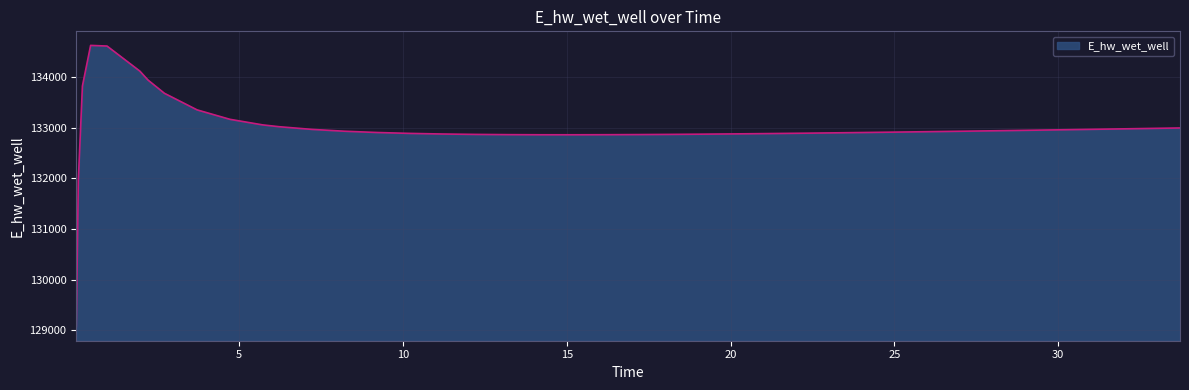

Count the number of values greater than 132932.

20